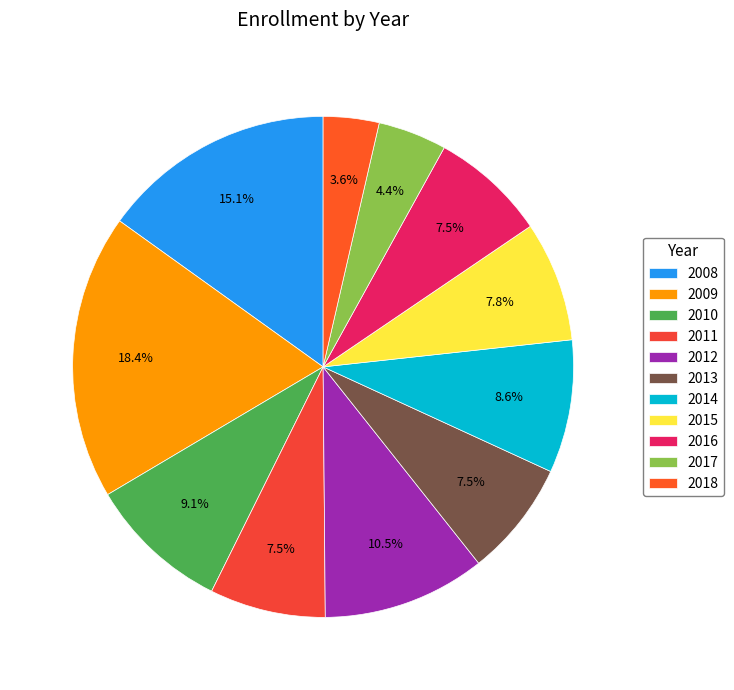

Does 2018 account for over 50% of the chart?

No